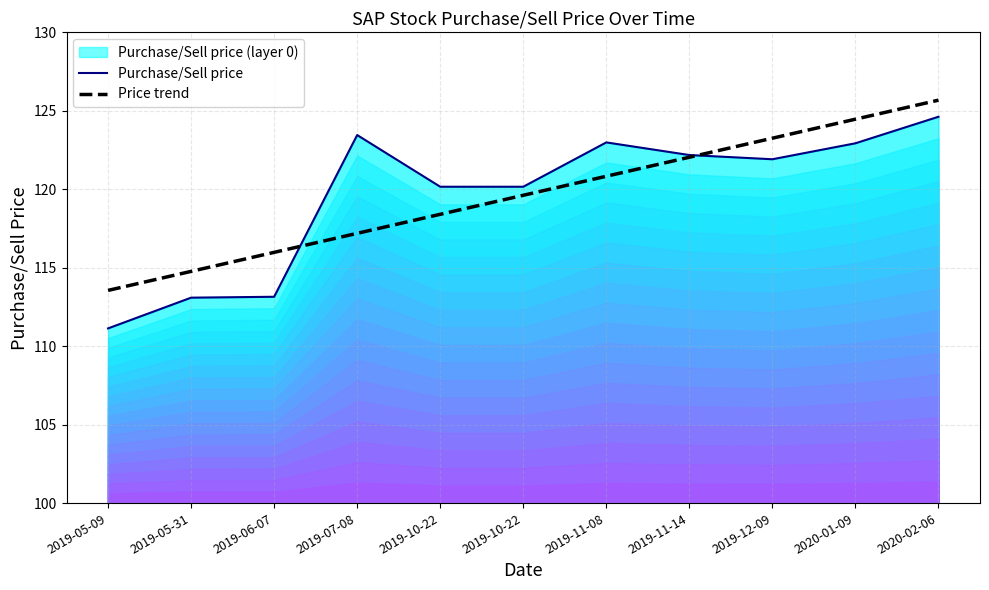

Which category has the lowest value in the Purchase/Sell price series?

2019-05-09